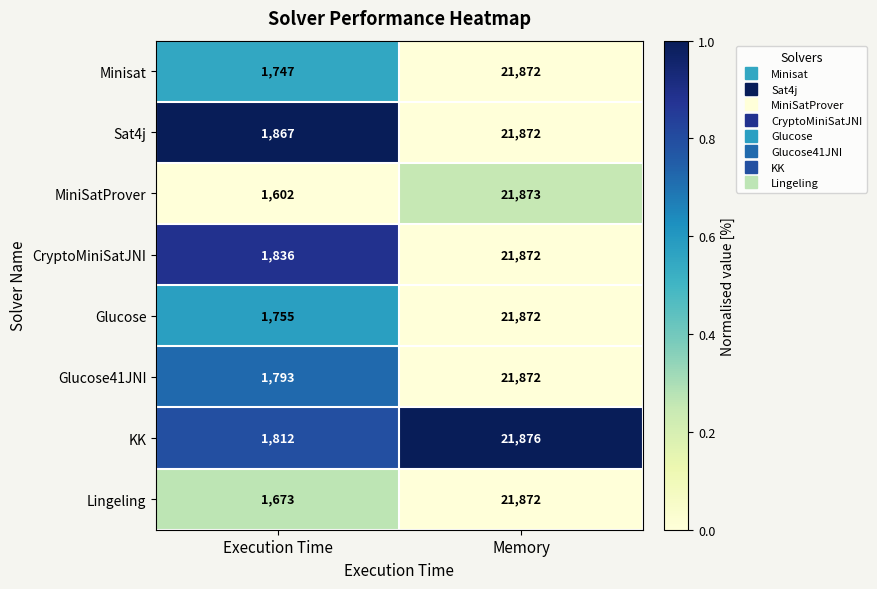

At Execution Time, list the series in order from largest to smallest.

Sat4j, CryptoMiniSatJNI, KK, Glucose41JNI, Glucose, Minisat, Lingeling, MiniSatProver